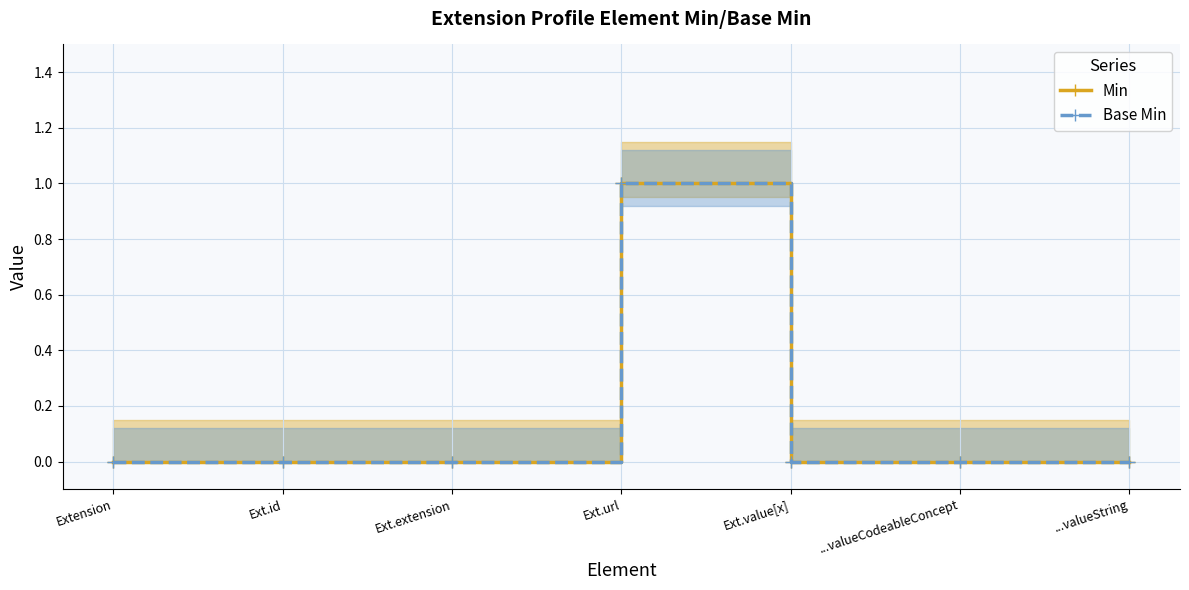

What position from the left is Ext.value[x]?

5